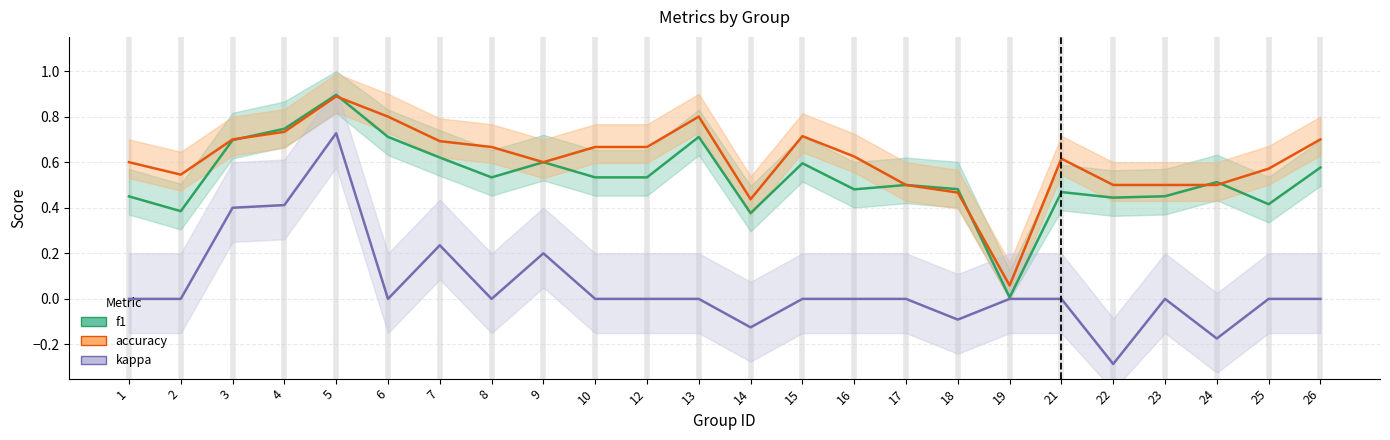

True or false: kappa and f1 cross at least once.

False